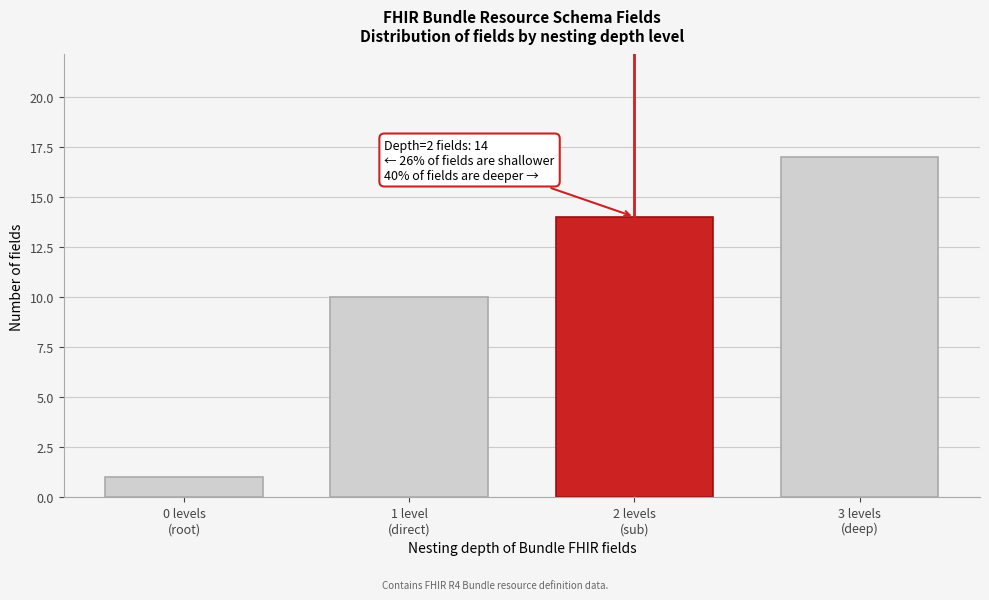

Reading left to right, transcribe all the data shown in this chart.

1	10	14	17